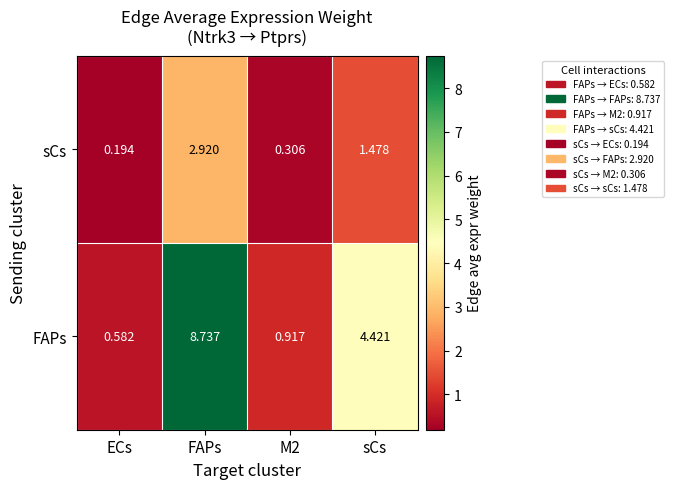

How many data points does each series have?

4